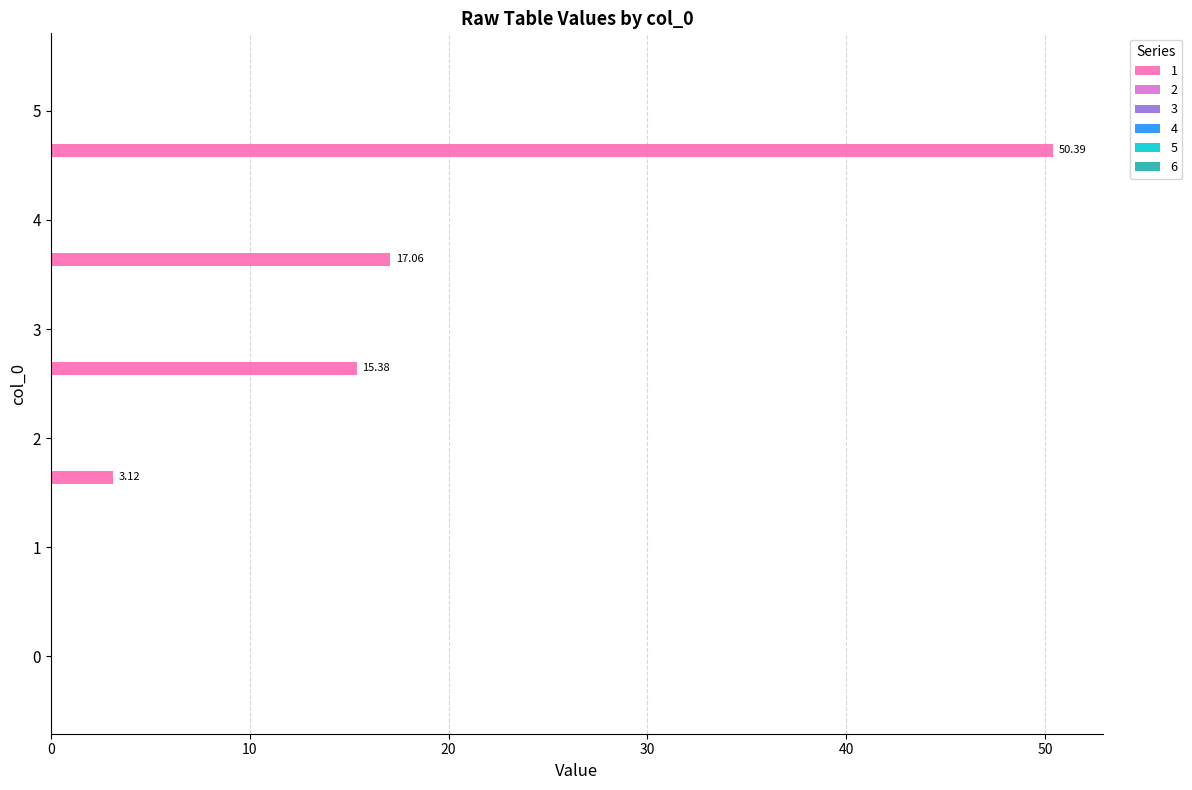

What is the maximum value shown in the chart?

50.4